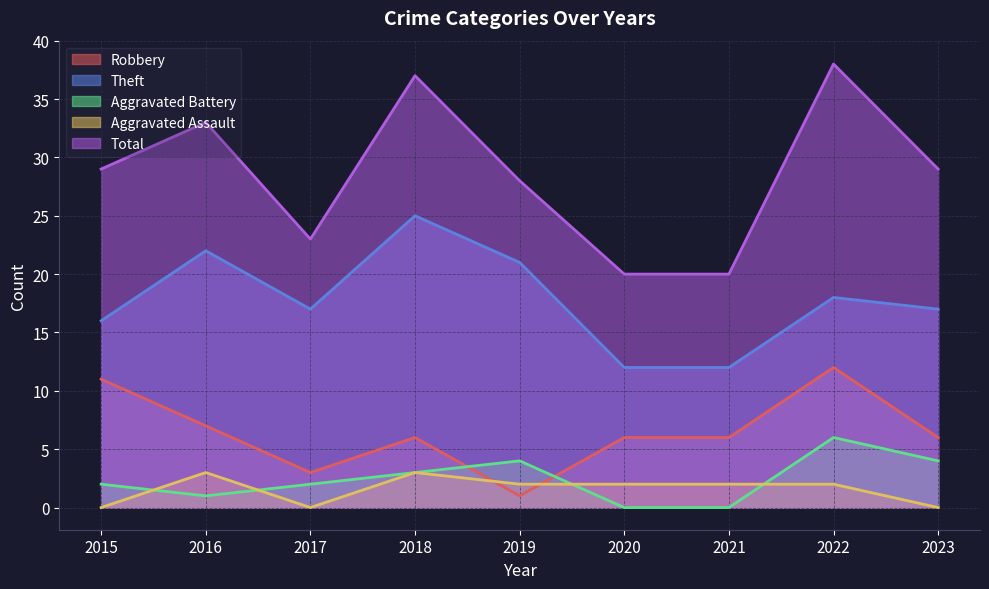

Reading left to right, what are all the values shown in this chart?

Robbery: 2015=11	2016=7	2017=3	2018=6	2019=1	2020=6	2021=6	2022=12	2023=6
Theft: 2015=16	2016=22	2017=17	2018=25	2019=21	2020=12	2021=12	2022=18	2023=17
Aggravated Battery: 2015=2	2016=1	2017=2	2018=3	2019=4	2020=0	2021=0	2022=6	2023=4
Aggravated Assault: 2015=0	2016=3	2017=0	2018=3	2019=2	2020=2	2021=2	2022=2	2023=0
Total: 2015=29	2016=33	2017=23	2018=37	2019=28	2020=20	2021=20	2022=38	2023=29